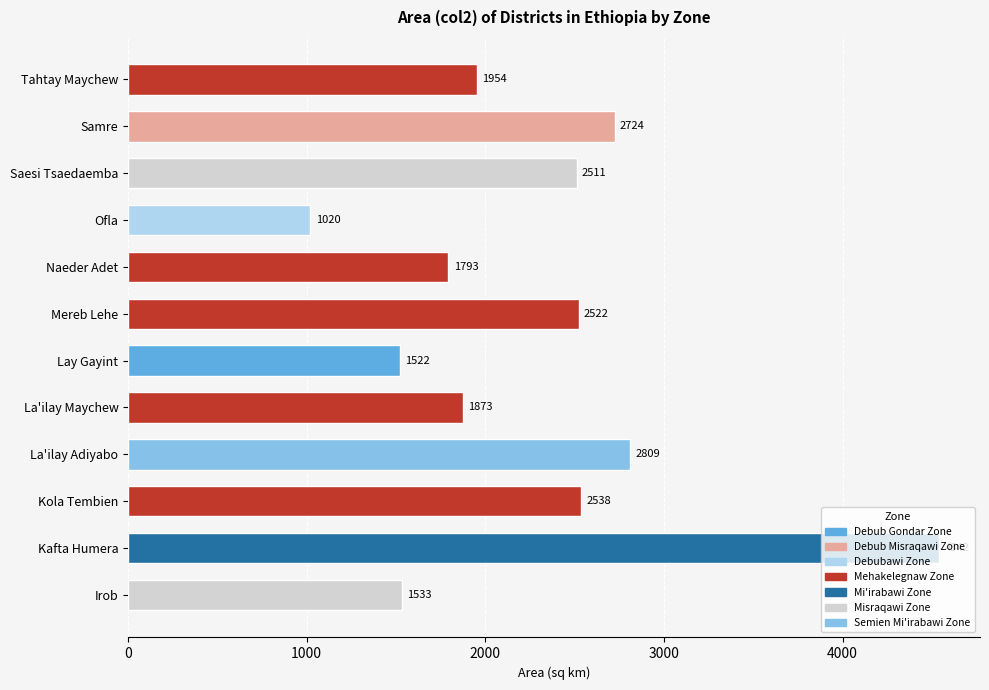

Where is the data nearest to the value 2781?

La'ilay Adiyabo